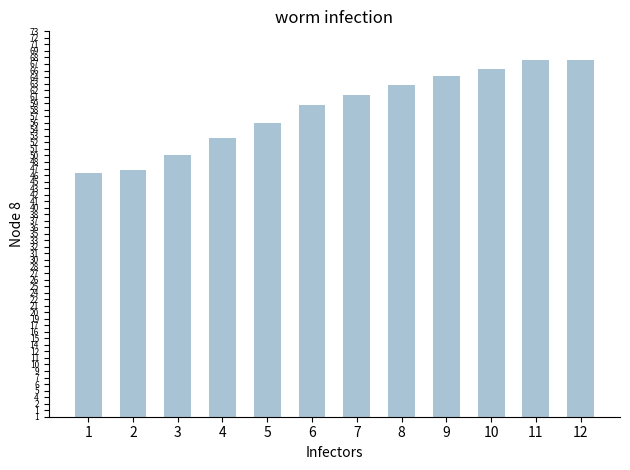

What is the change in value from 10 to 12?

+1695.2